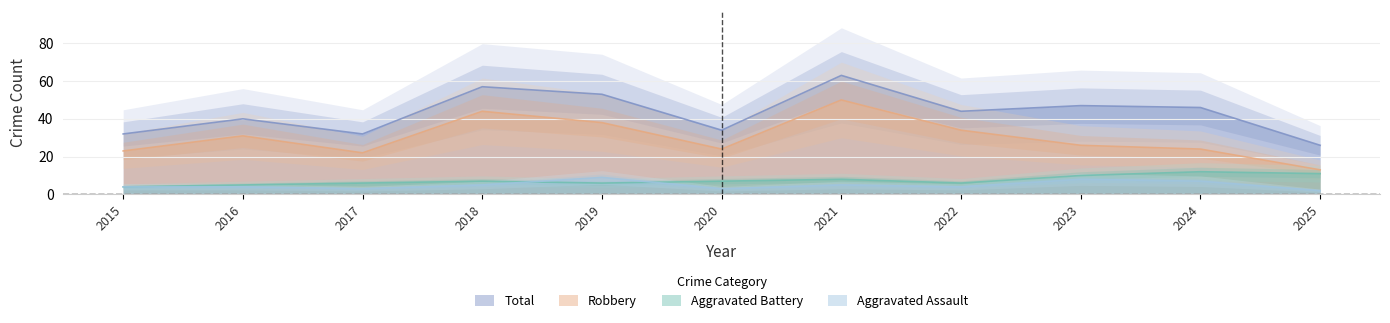

What is the total value across all series at 2016?

80